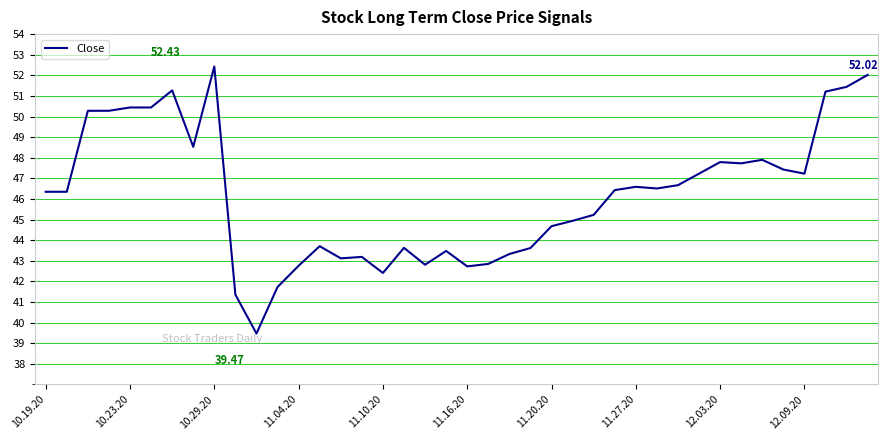

What is the difference between the maximum and minimum values?

13.0